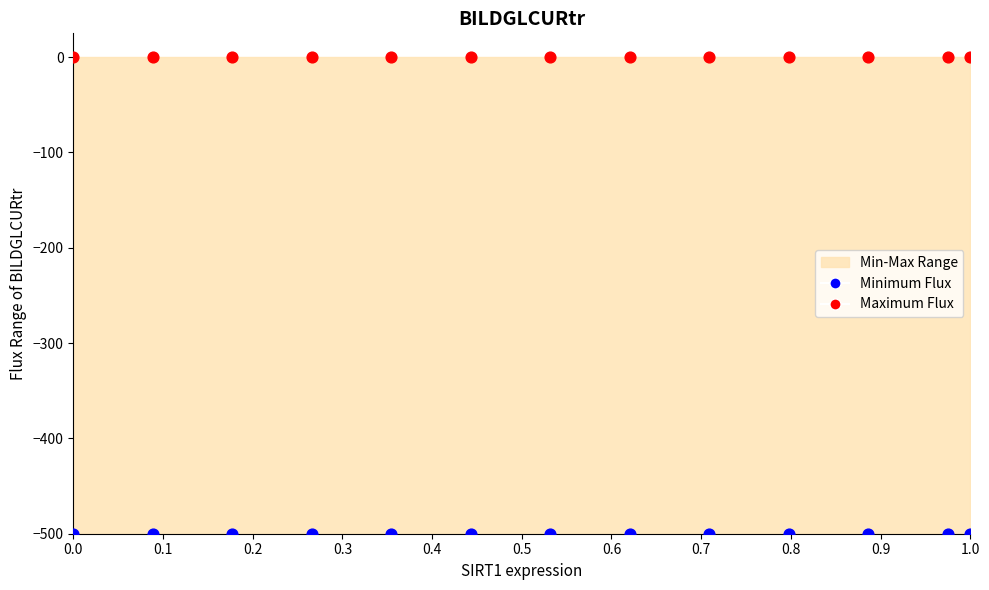

Which series reaches the maximum Y coordinate?

Maximum Flux